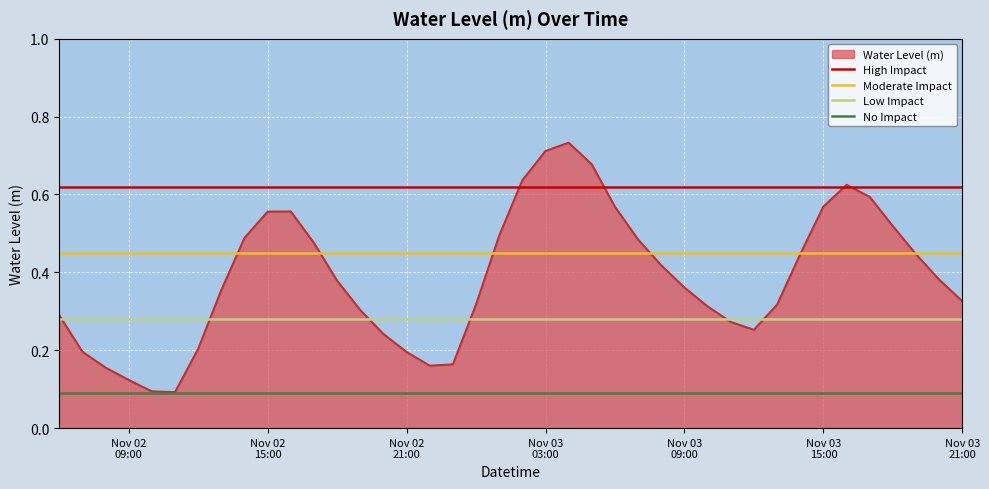

Between Nov 02
15:00 and Nov 02
09:00, which is larger?

Nov 02
15:00